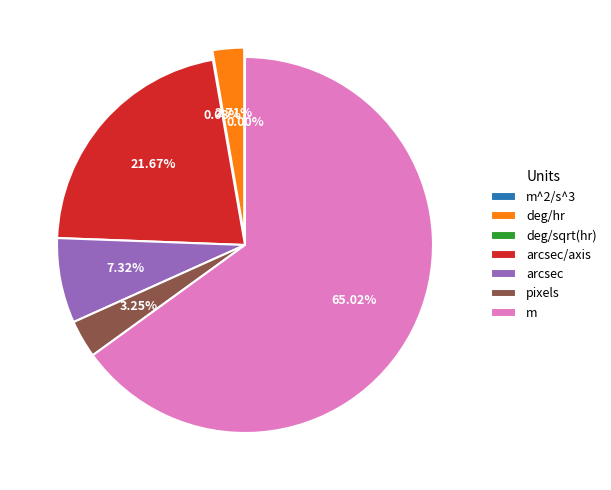

Is it true that m is 56% of the pie?

False